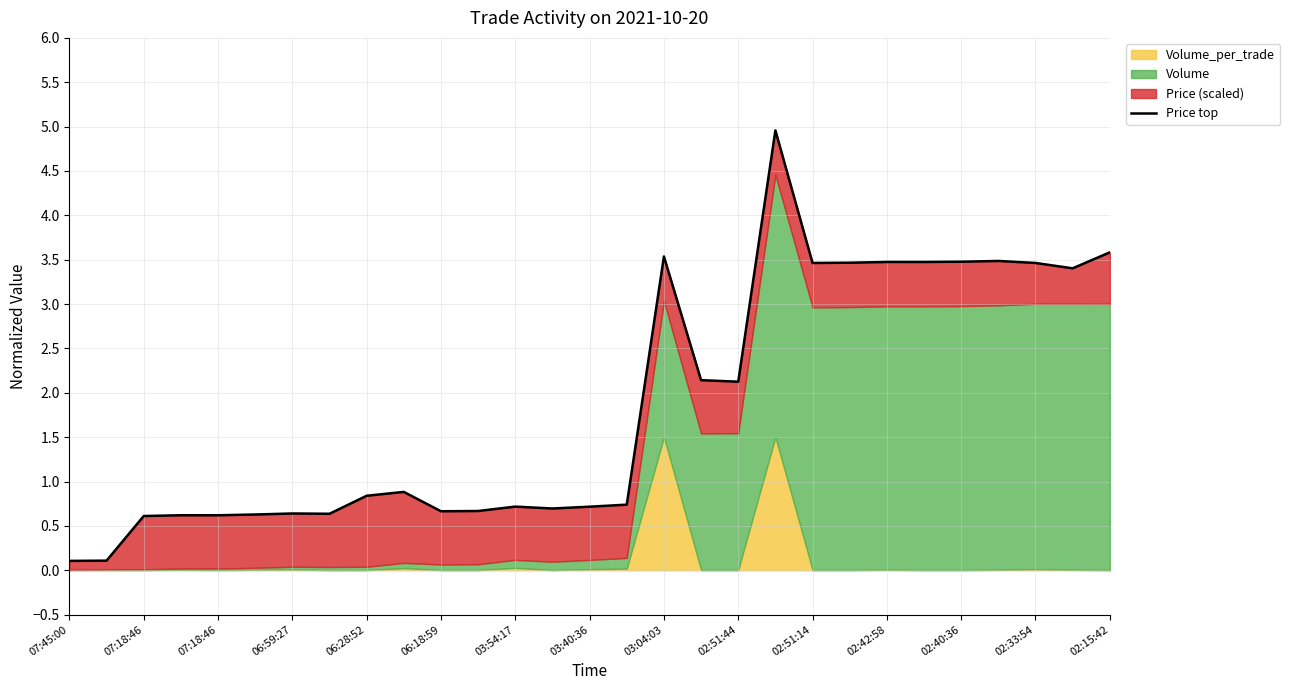

What is the maximum value shown in the chart?

5.0